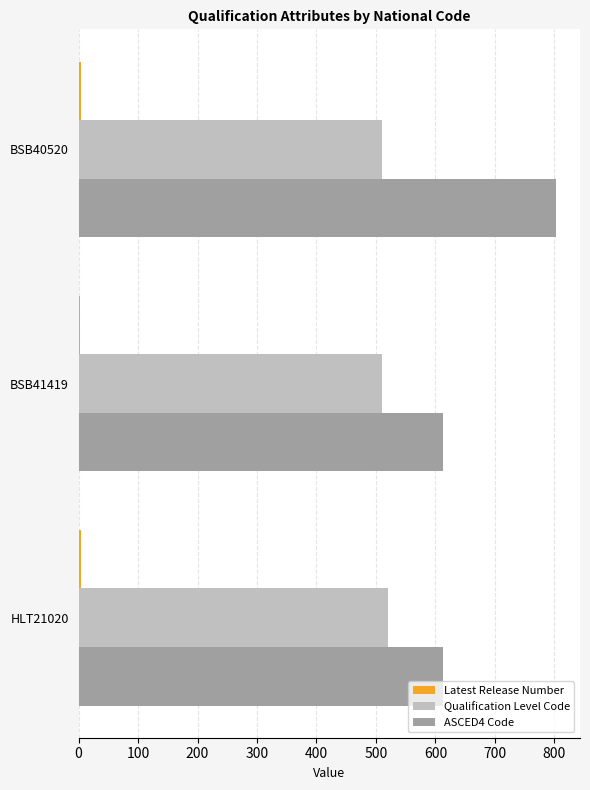

Which series has the largest range (max minus min)?

ASCED4 Code